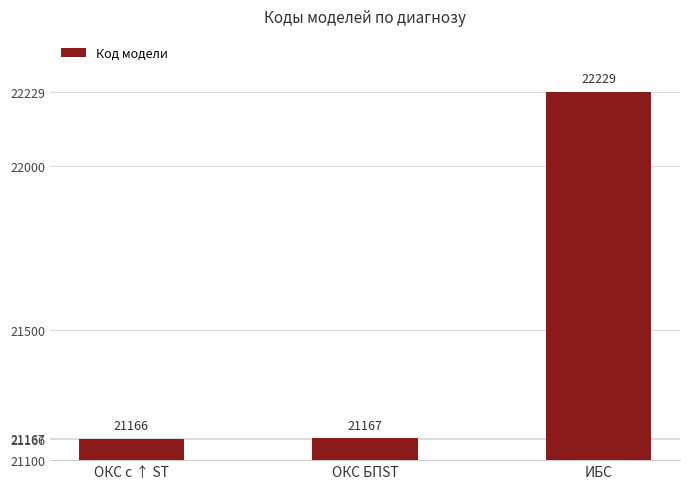

What is the smallest value displayed?

21166